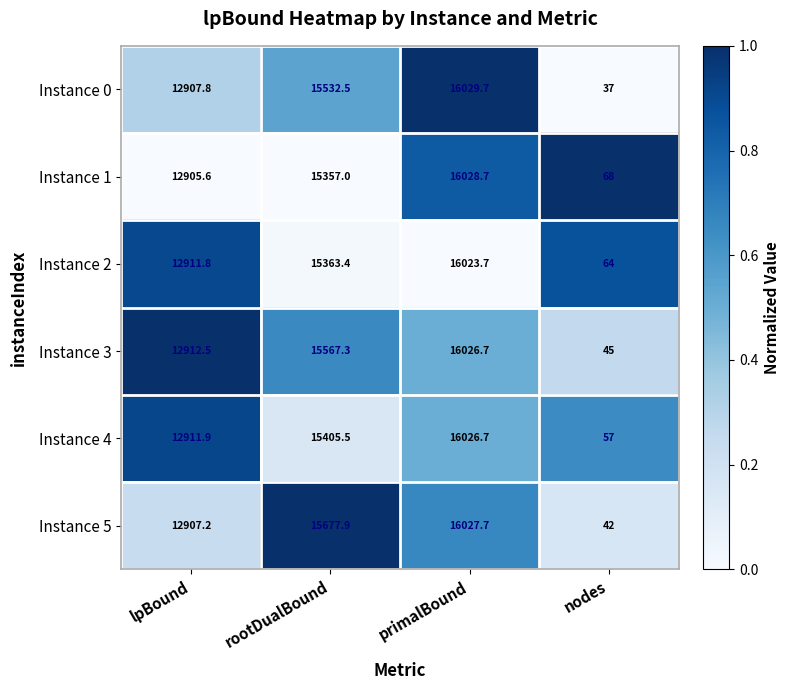

Which series has the widest spread of values?

Instance 0